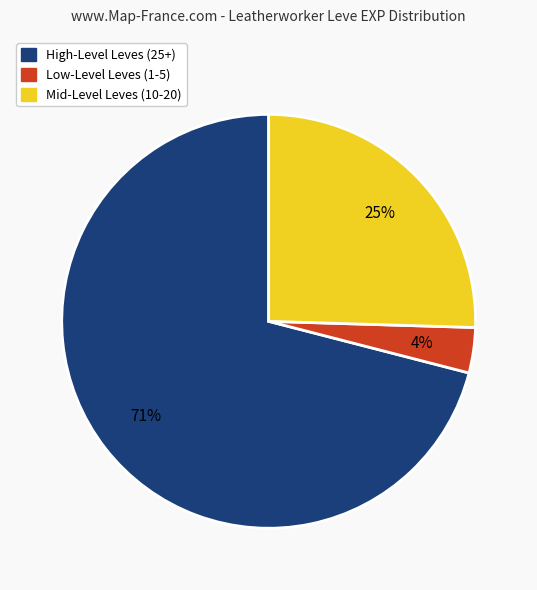

To the nearest percent, what is the average slice percentage?

33%